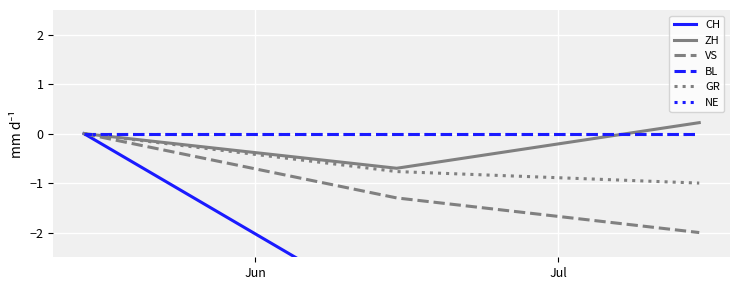

Which series has the largest total across all categories?

BL